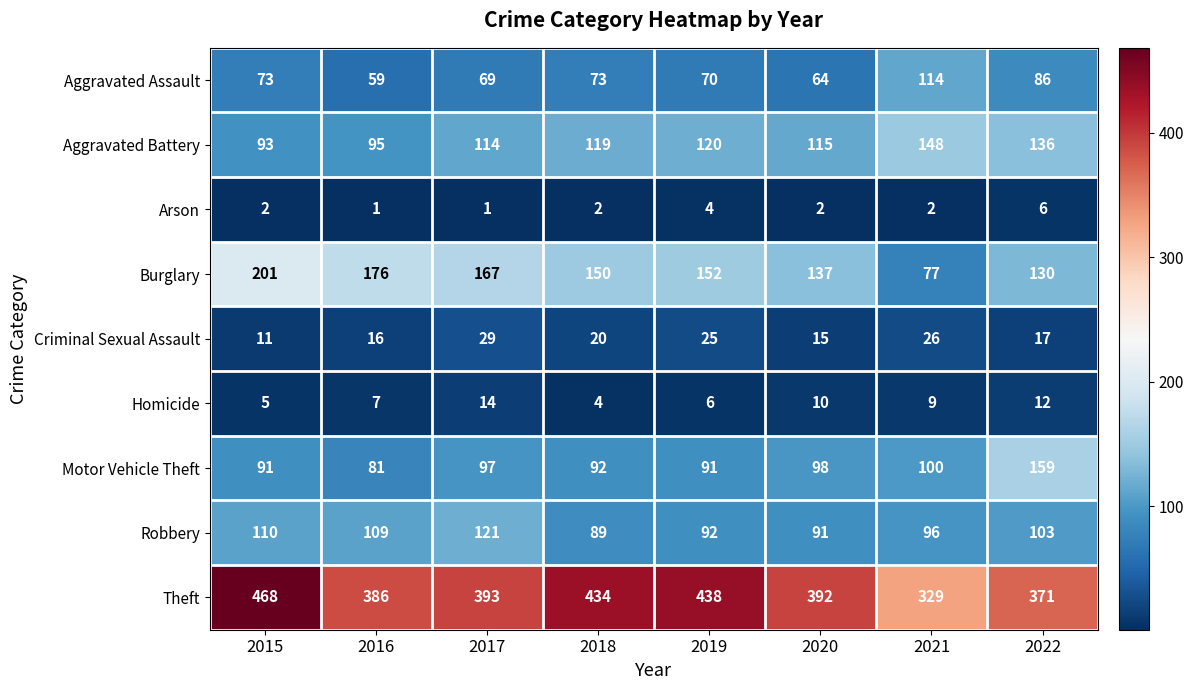

Is it true that Aggravated Assault equals 48 at 2022?

False